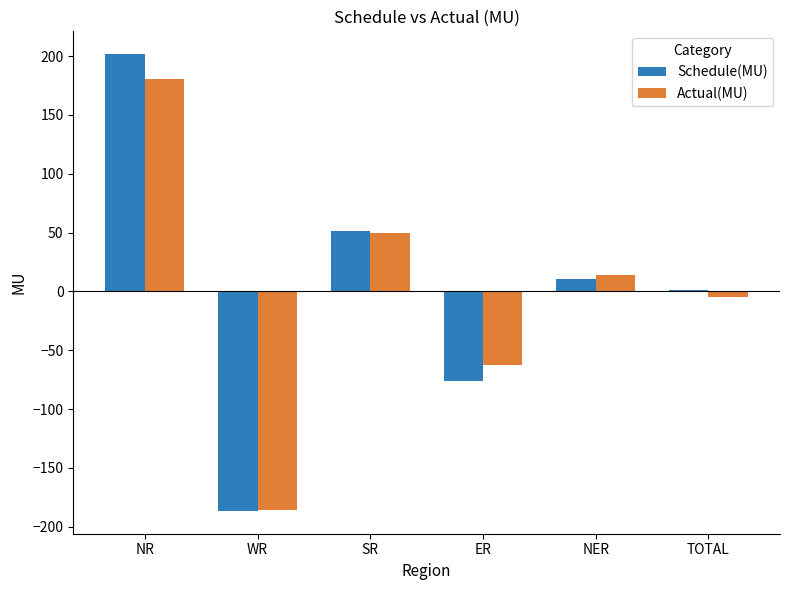

What is the spread (max minus min) of values at WR?

0.4